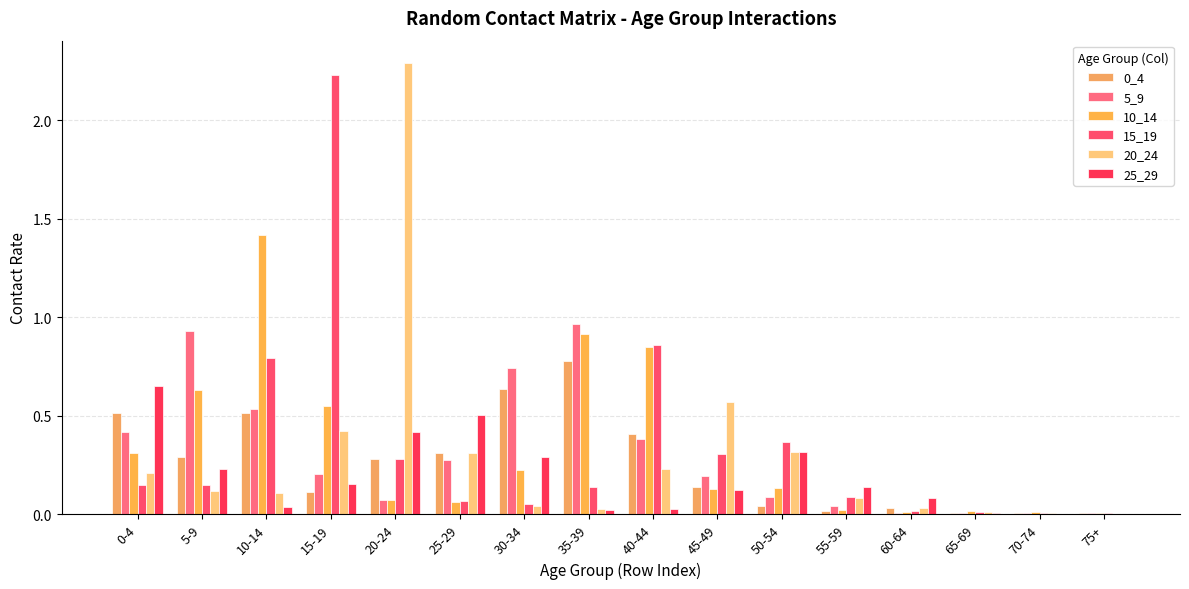

Reading left to right, extract all data points from this chart.

0_4: 0.5	0.3	0.5	0.1	0.3	0.3	0.6	0.8	0.4	0.1	0.0	0.0	0.0	0.0	0.0	0.0
5_9: 0.4	0.9	0.5	0.2	0.1	0.3	0.7	1.0	0.4	0.2	0.1	0.0	0.0	0.0	0.0	0.0
10_14: 0.3	0.6	1.4	0.6	0.1	0.1	0.2	0.9	0.9	0.1	0.1	0.0	0.0	0.0	0.0	0.0
15_19: 0.2	0.2	0.8	2.2	0.3	0.1	0.1	0.1	0.9	0.3	0.4	0.1	0.0	0.0	0.0	0.0
20_24: 0.2	0.1	0.1	0.4	2.3	0.3	0.0	0.0	0.2	0.6	0.3	0.1	0.0	0.0	0.0	0.0
25_29: 0.7	0.2	0.0	0.2	0.4	0.5	0.3	0.0	0.0	0.1	0.3	0.1	0.1	0.0	0.0	0.0